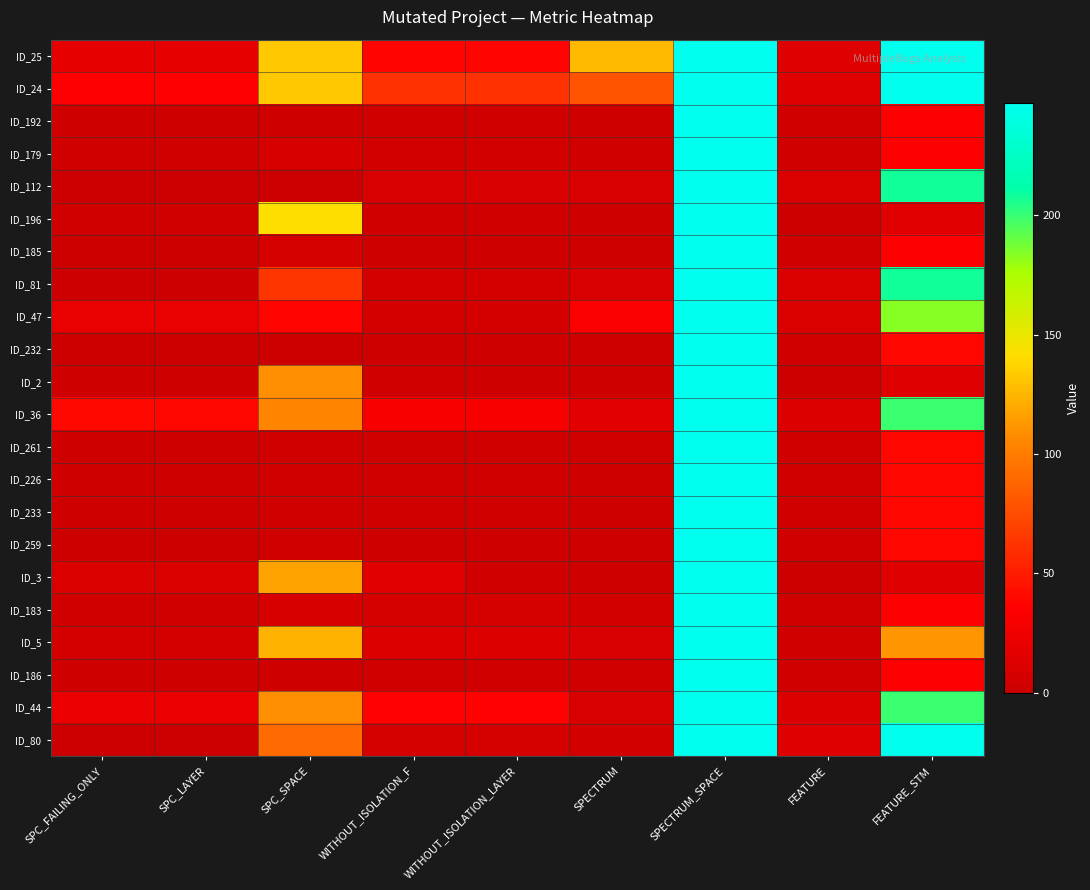

At SPECTRUM, list the series in order from largest to smallest.

ID_25, ID_24, ID_47, ID_36, ID_112, ID_81, ID_5, ID_44, ID_183, ID_80, ID_261, ID_186, ID_179, ID_192, ID_196, ID_185, ID_232, ID_2, ID_226, ID_233, ID_259, ID_3